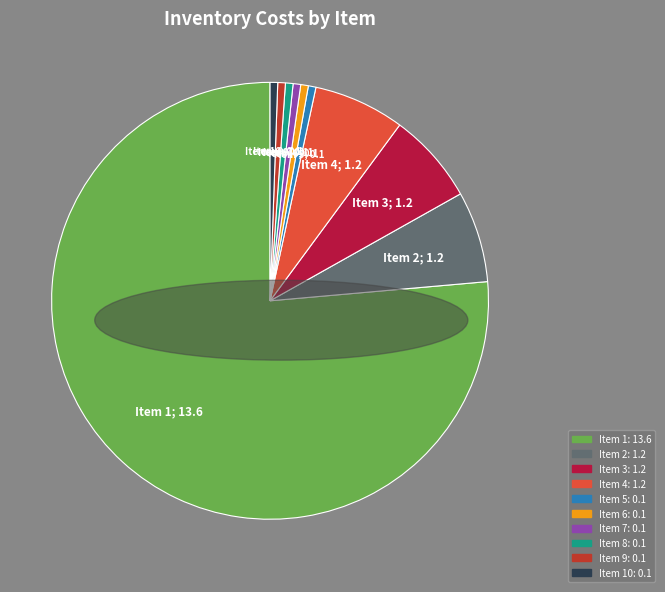

Is there a majority slice in this chart?

Yes